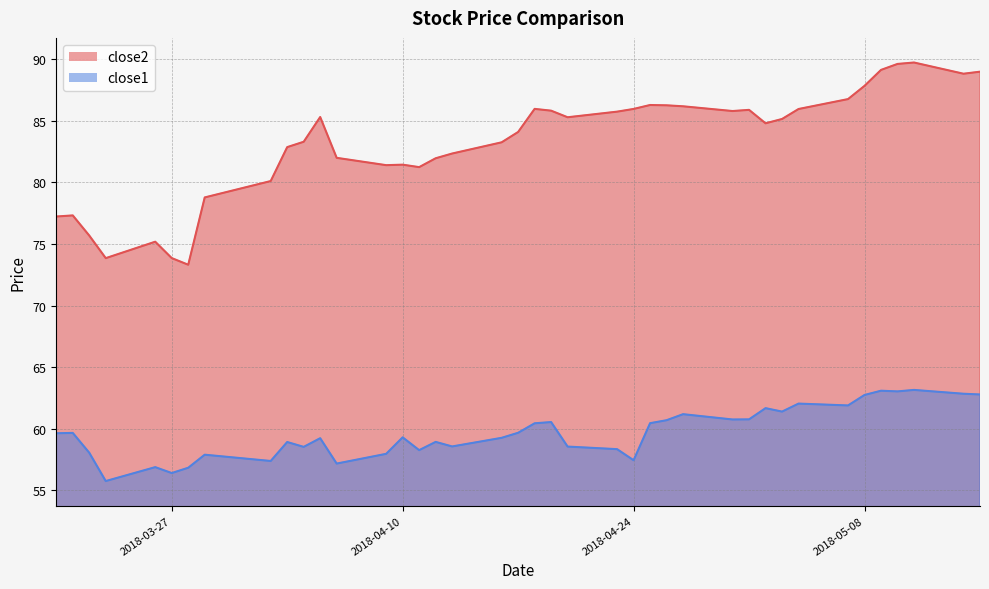

Which series changed the most between 2018-04-03 and 2018-04-12?

close2